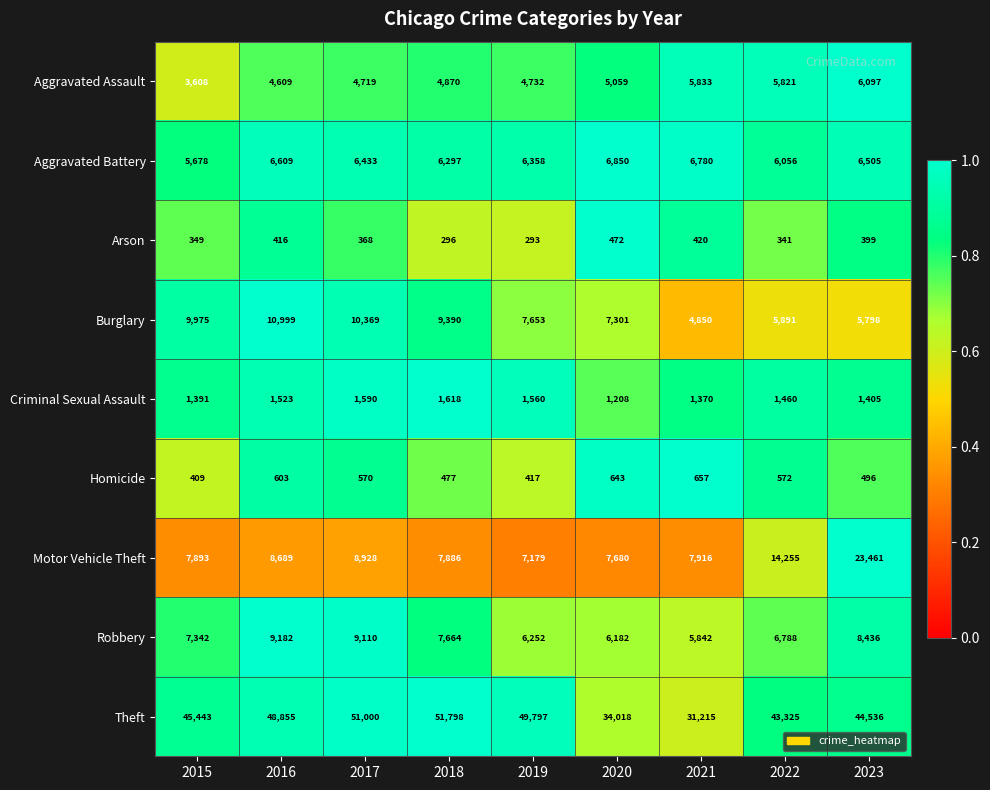

Which category has the highest value across all series?

2018